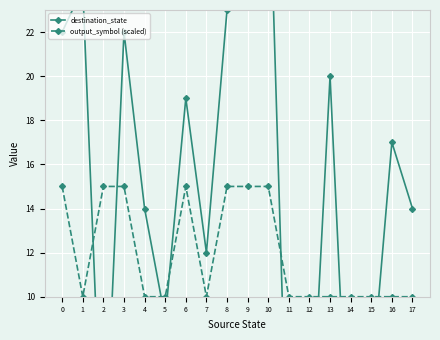

List the series in order of their peak value, lowest first.

output_symbol (scaled), destination_state